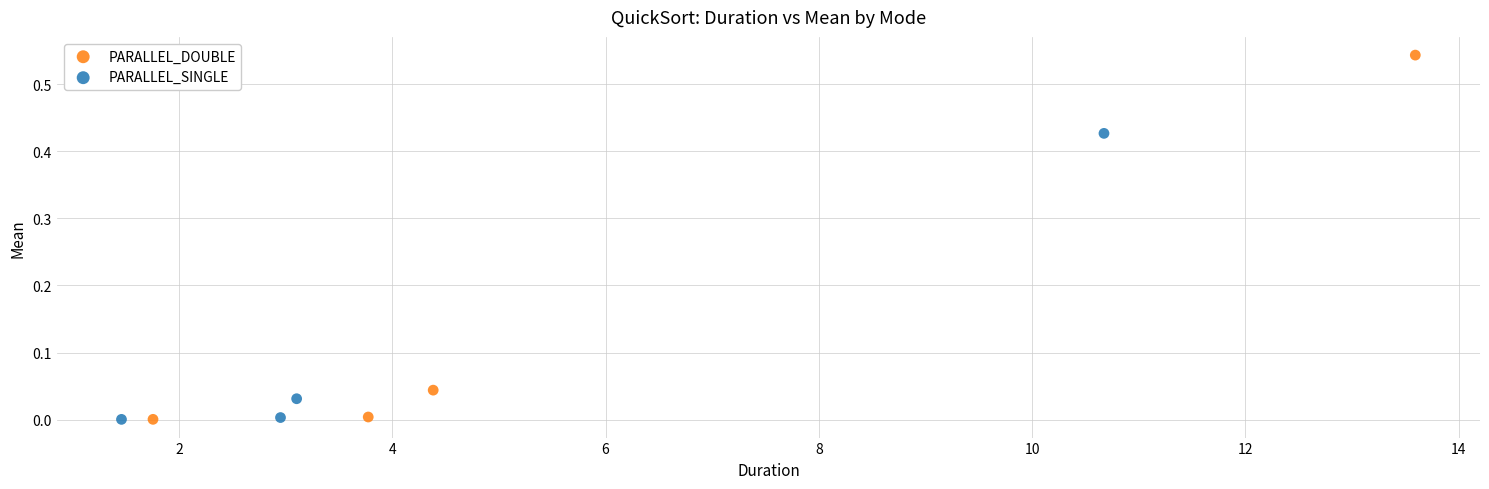

Which series has the widest spread of Y values?

PARALLEL_DOUBLE